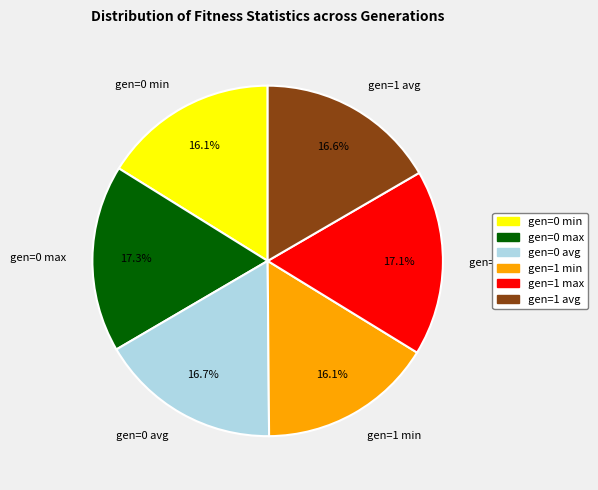

To the nearest percent, what percentage of the pie is gen=0 min?

16%